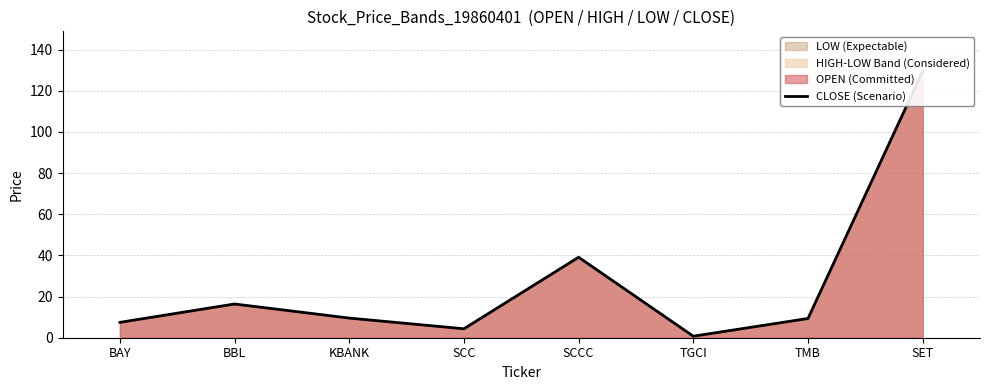

Count the number of categories in the chart.

8